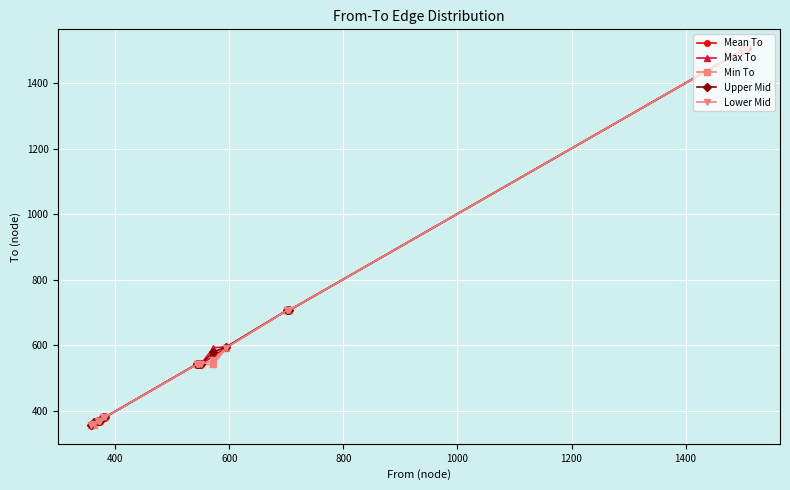

What is the lowest value of the Max To series?

356.0